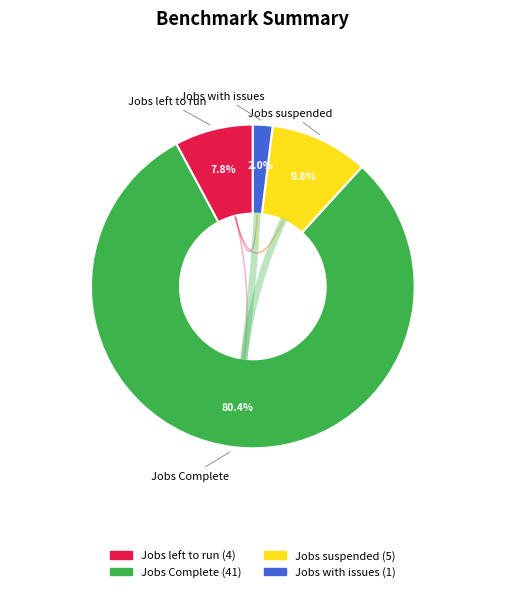

Which has a higher value, Jobs suspended or Jobs Complete?

Jobs Complete